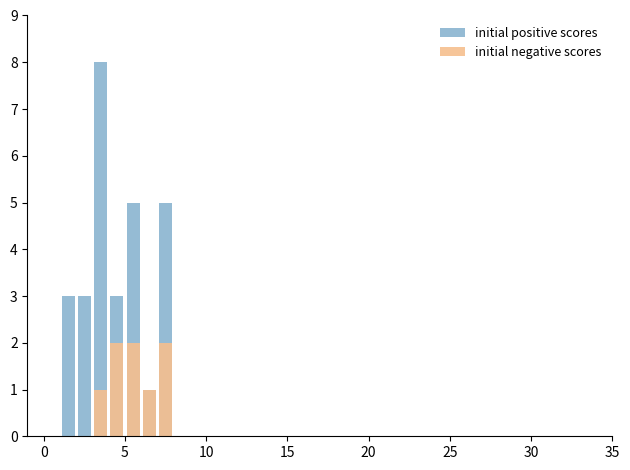

What is the difference between the maximum and minimum values in the initial negative scores series?

2